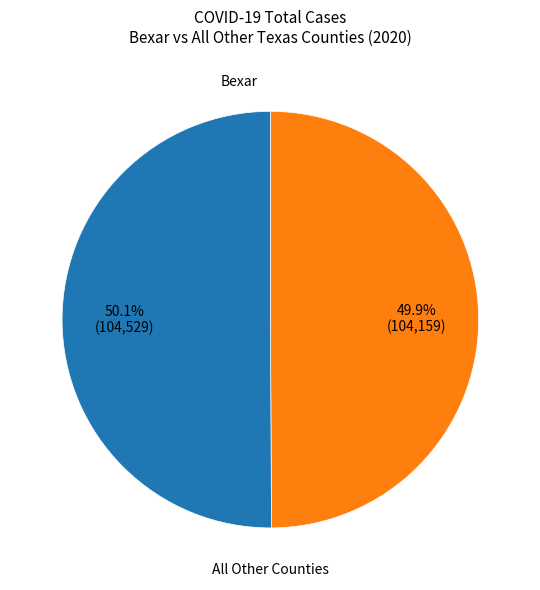

Does any single category account for the majority?

Yes